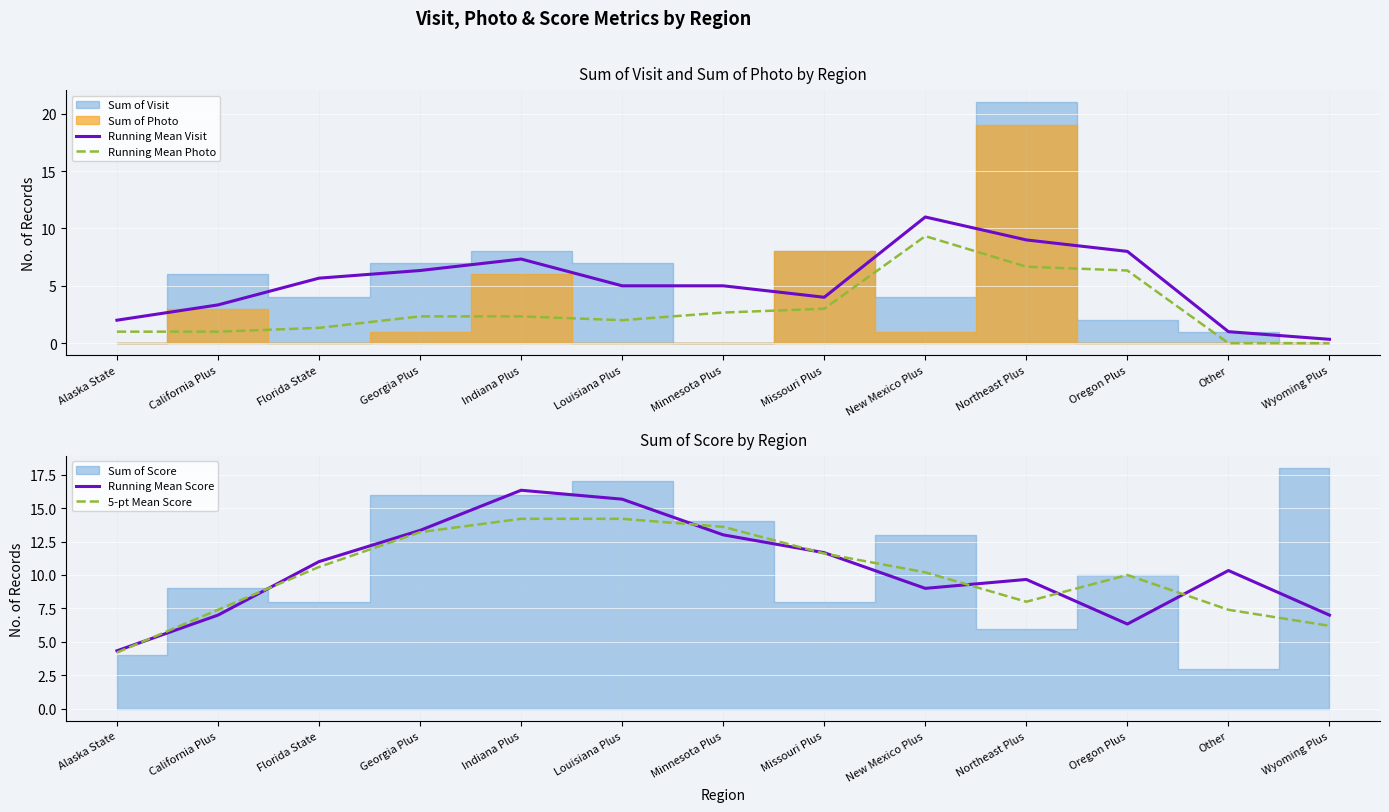

At Other, list the series in order from largest to smallest.

Running Mean Score, 5-pt Mean Score, Running Mean Visit, Running Mean Photo